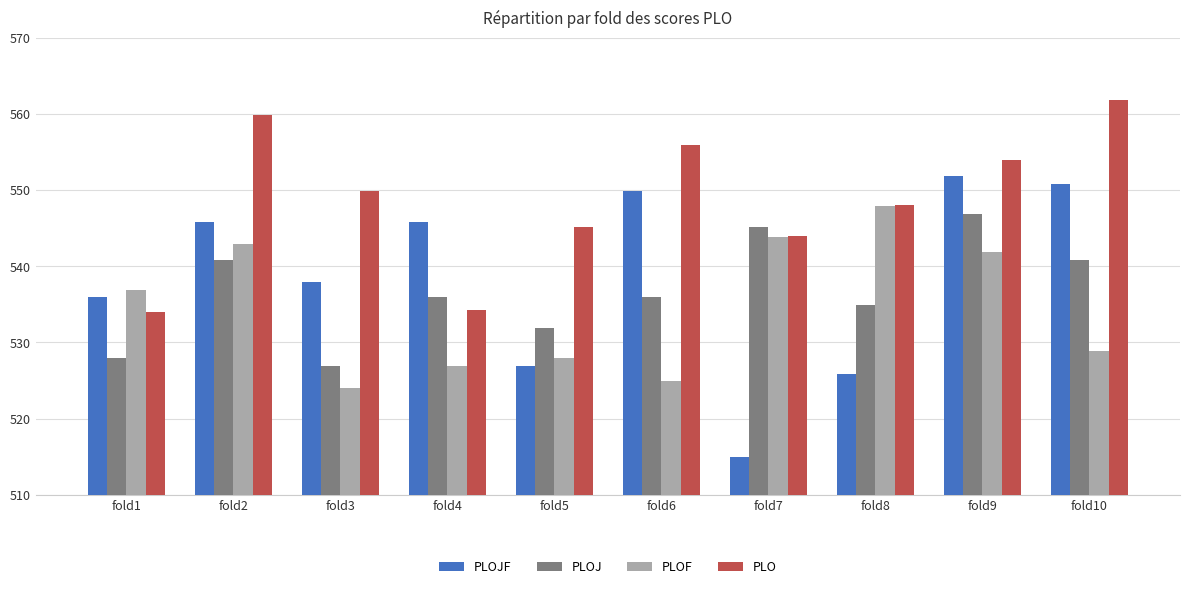

How many distinct data groups are displayed?

4